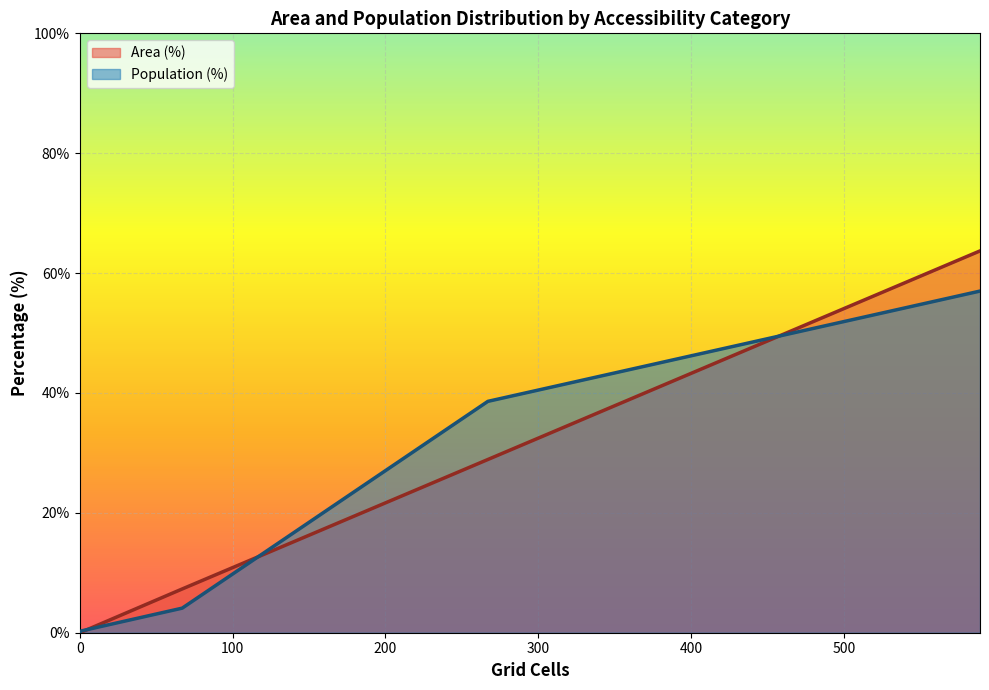

Is the value of Area (%) at Neither reachable within 60 min greater than the value of Population (%) at High (30+ min)?

No